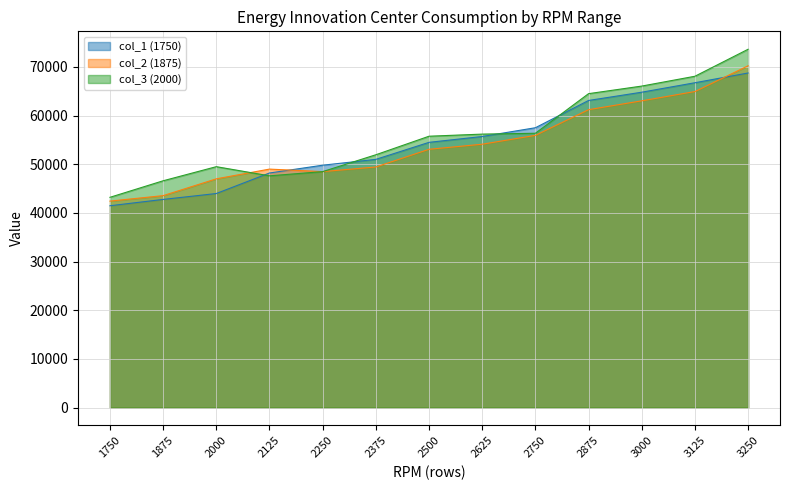

Which series has the largest total across all categories?

col_3 (2000)